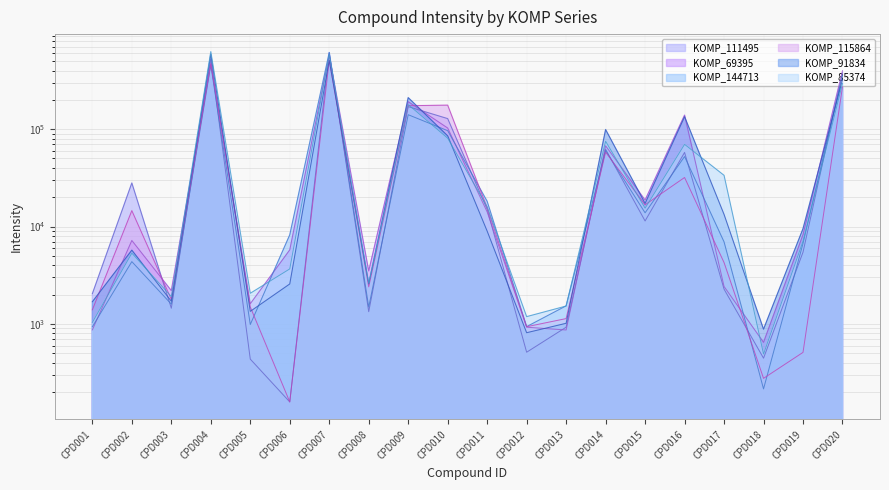

What is the spread (max minus min) of values at CPD013?

667